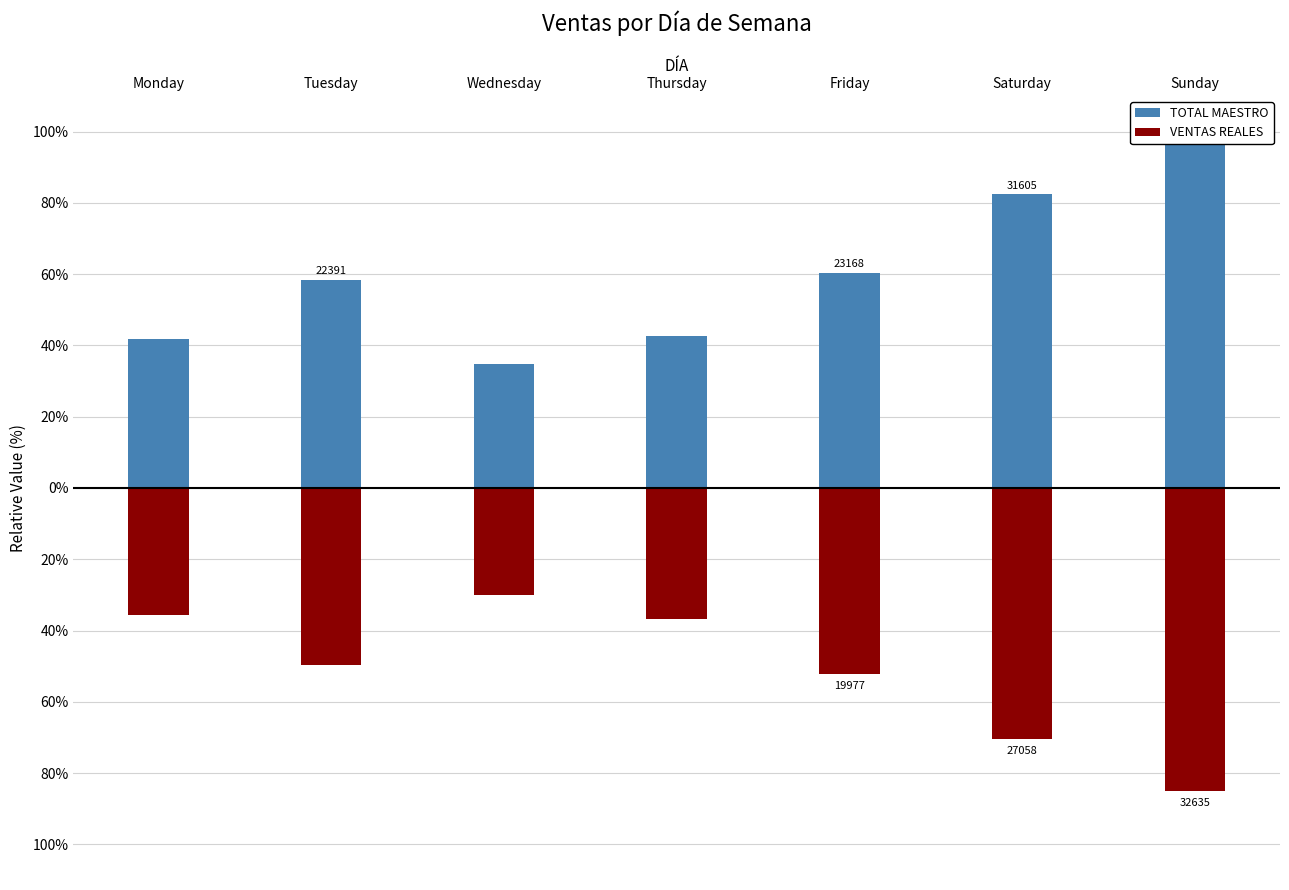

Where does the TOTAL MAESTRO series first go above 58?

Tuesday